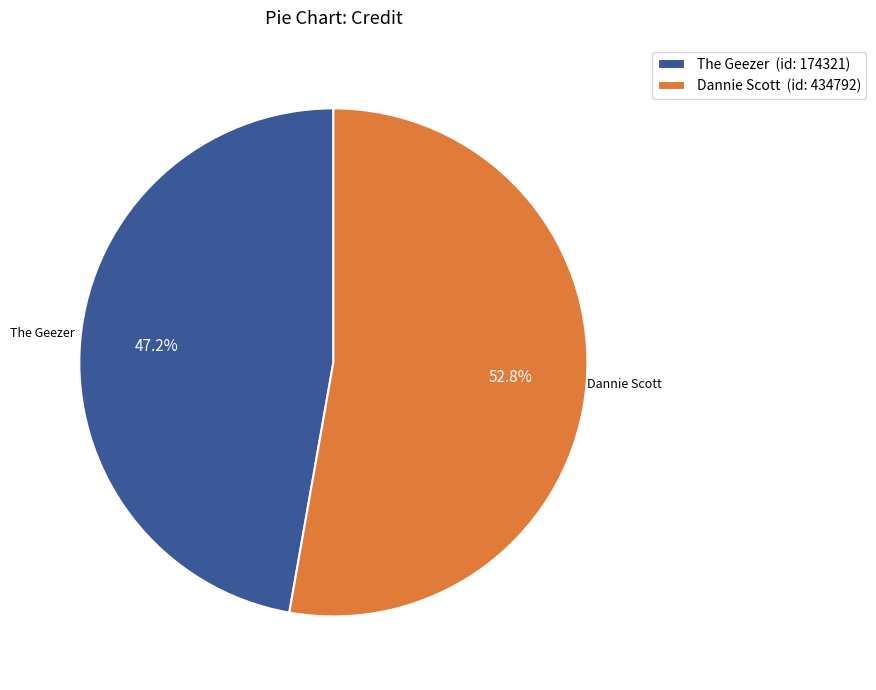

Approximately how many times larger is the value at Dannie Scott (id: 434792) compared to The Geezer (id: 174321)?

1.1